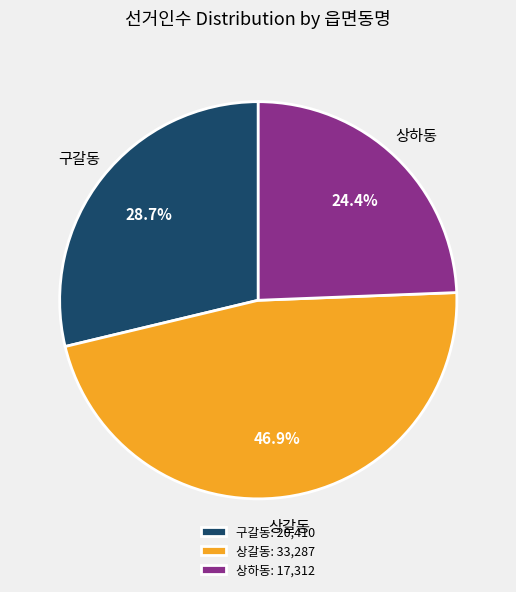

True or false: 구갈동 accounts for 29% of the total.

True